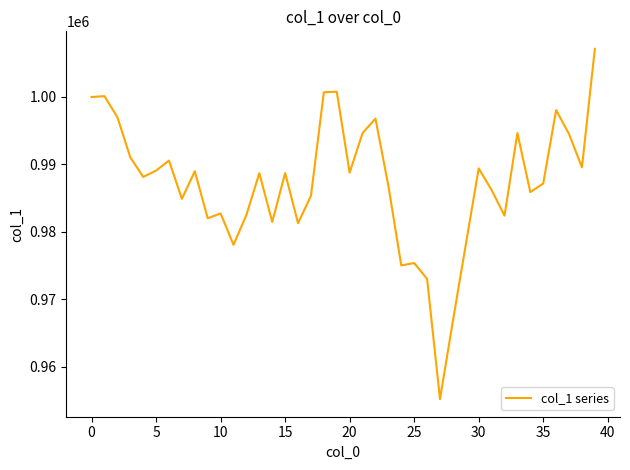

Does the chart have visible grid lines?

No